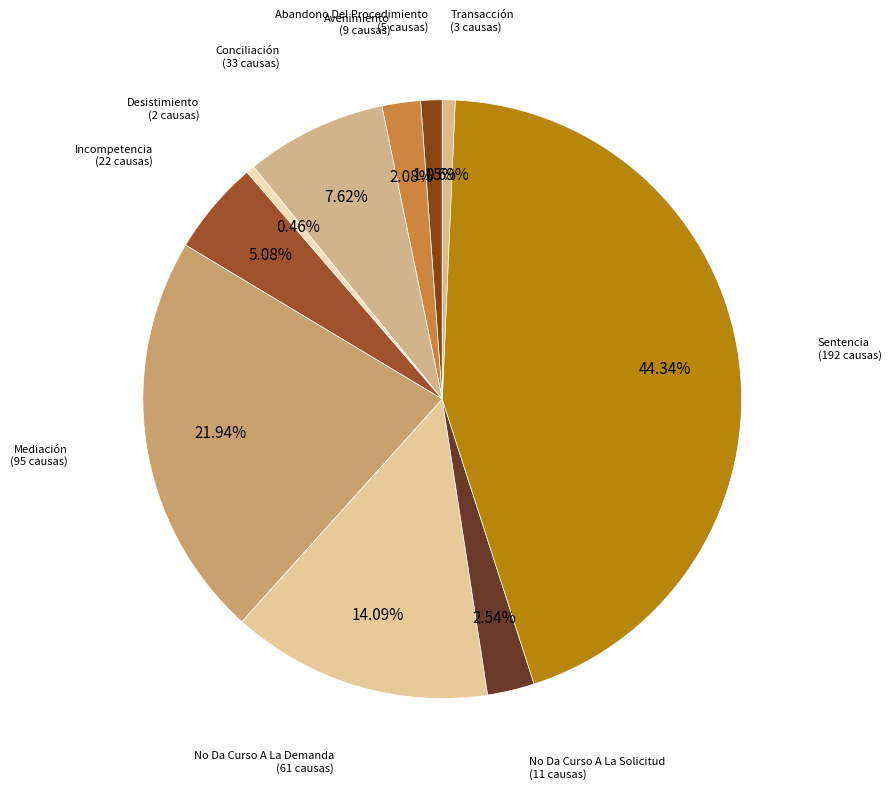

Does any single category account for the majority?

No